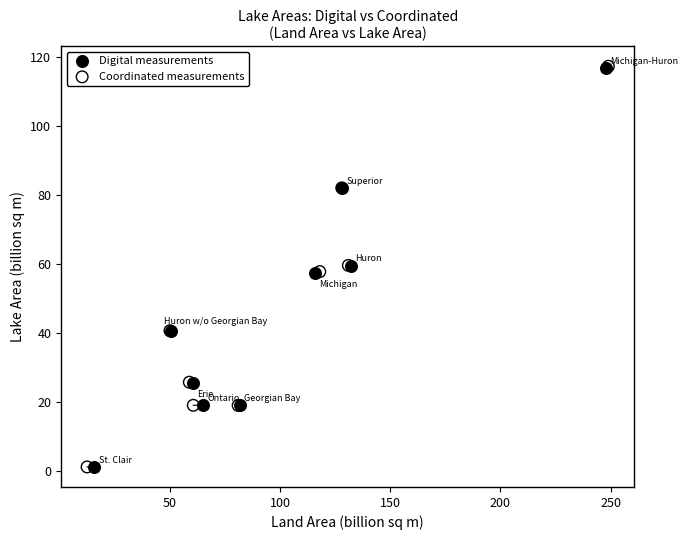

What are all the series names shown in the legend?

Digital measurements, Coordinated measurements